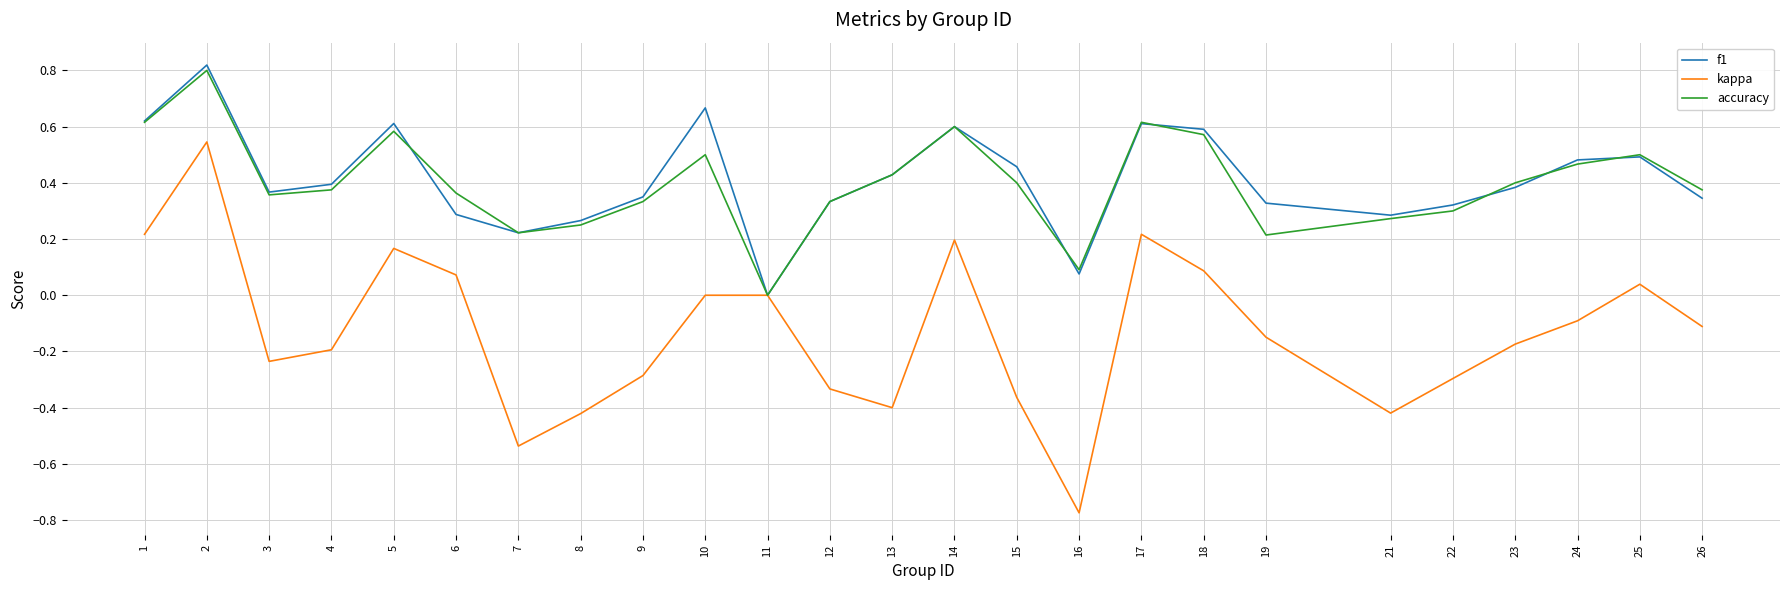

Which series has the largest range (max minus min)?

kappa